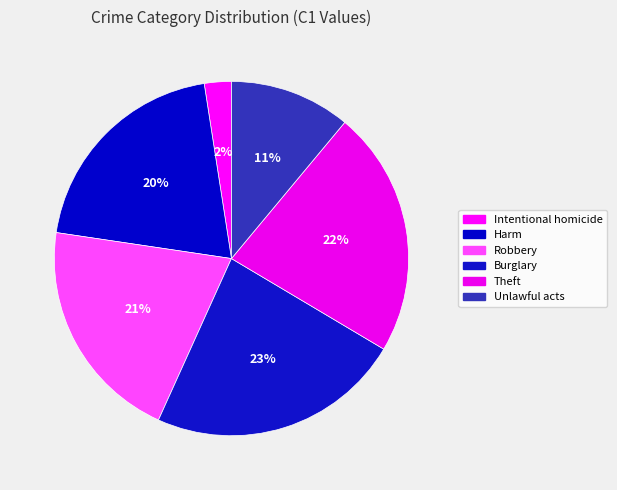

Is it true that Intentional homicide is 17% of the pie?

False